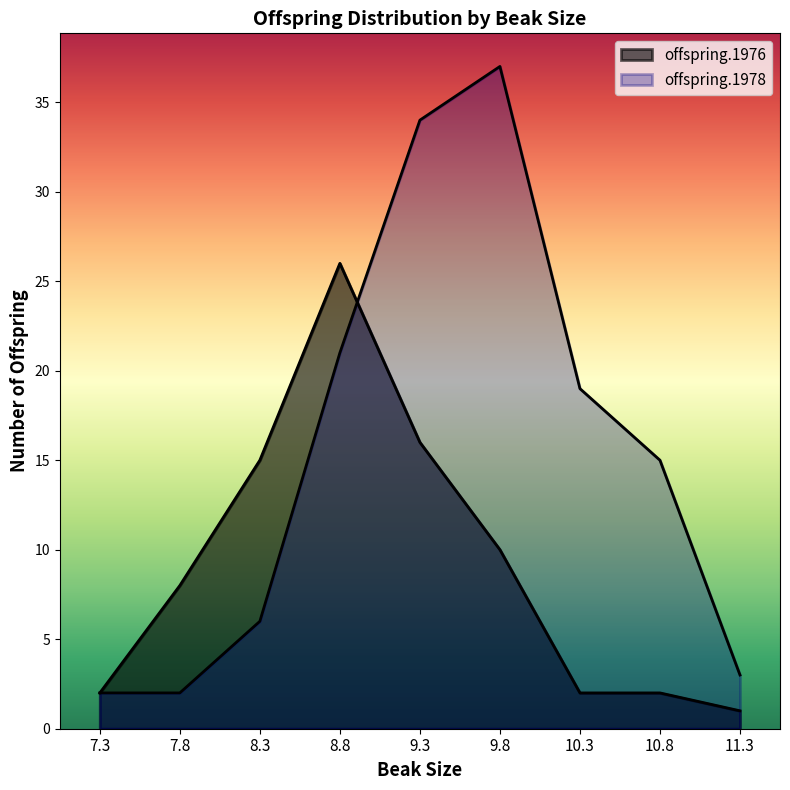

What are all the series names shown in the legend?

offspring.1976, offspring.1978